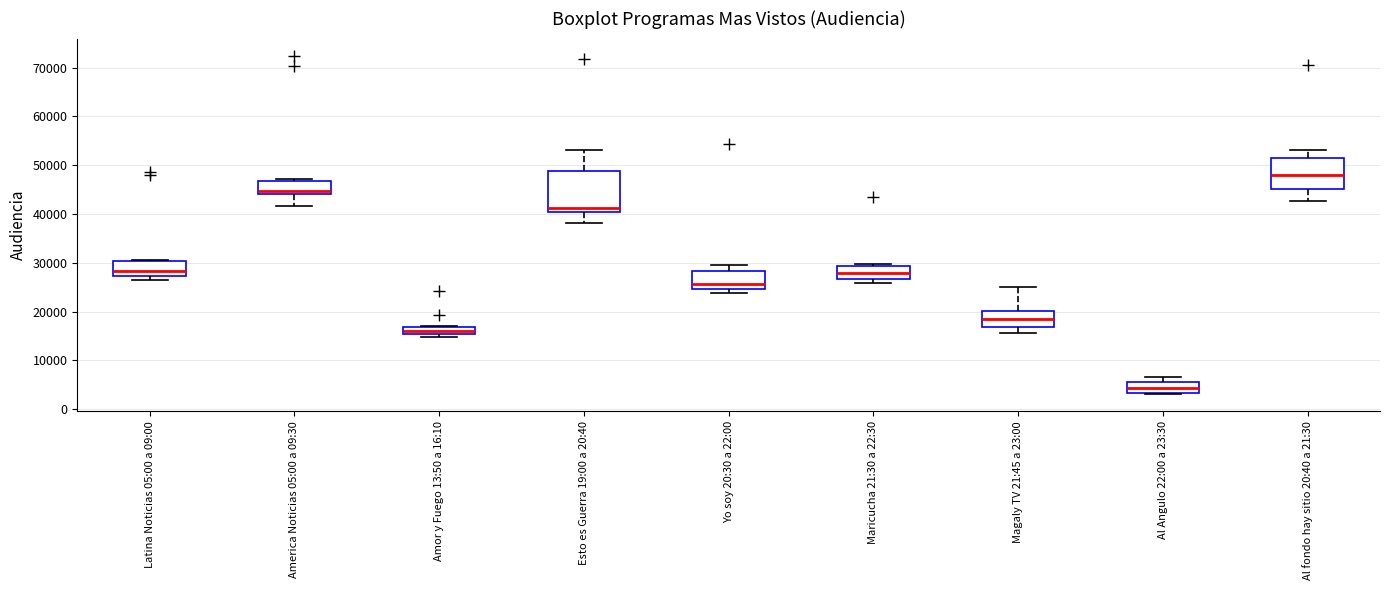

Which box is the tallest, from its lower edge to its upper edge?

Esto es Guerra 19:00 a 20:40